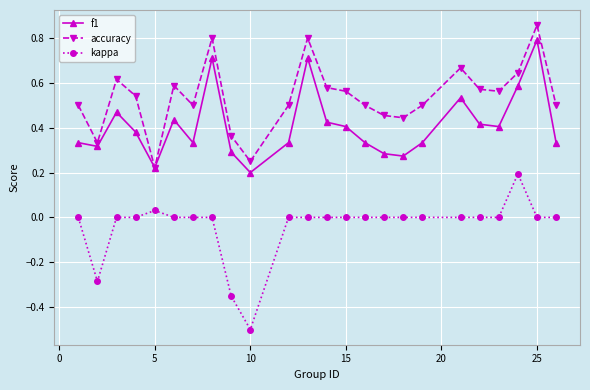

List the series in order of their peak value, highest first.

accuracy, f1, kappa